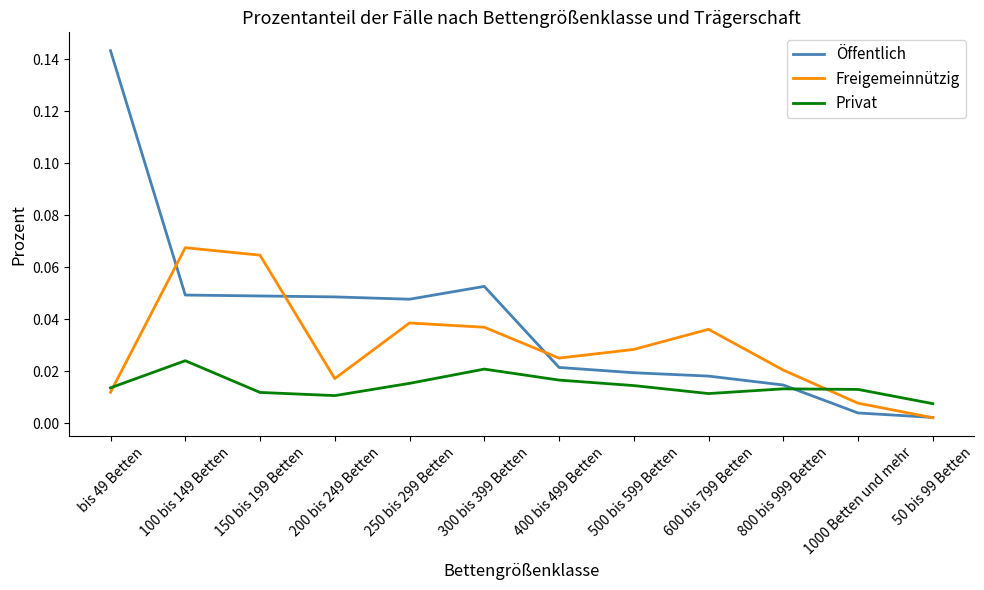

Rank the series by their average value, from highest to lowest.

Öffentlich, Freigemeinnützig, Privat